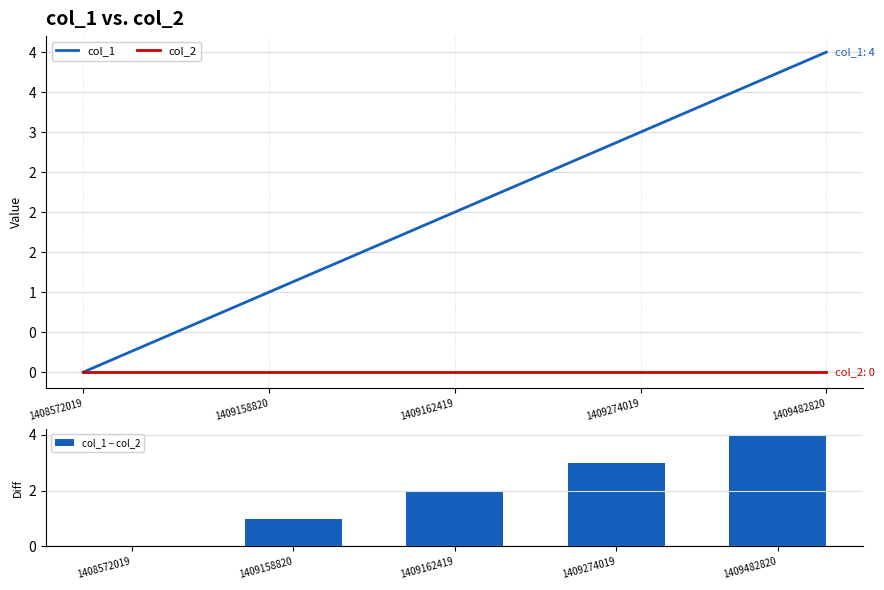

What is the highest value of the col_1 − col_2 series?

4